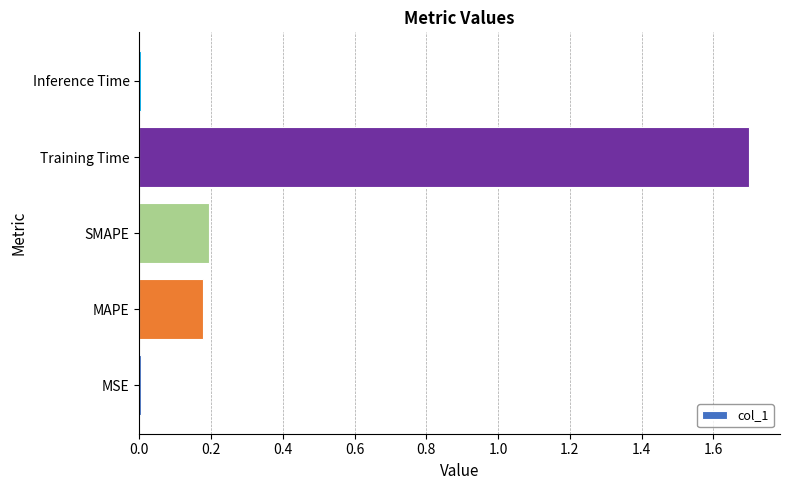

True or false: the data shows 0.7 at Training Time.

False